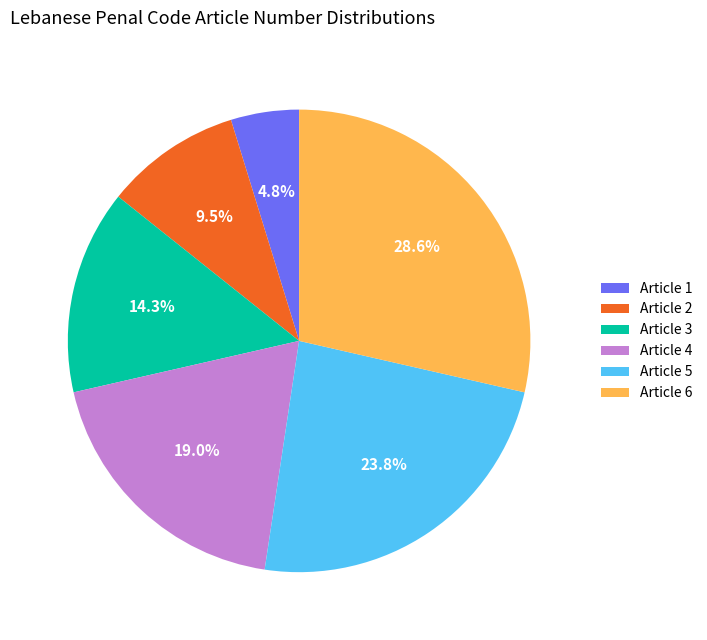

Which category has the biggest portion of the pie?

Article 6